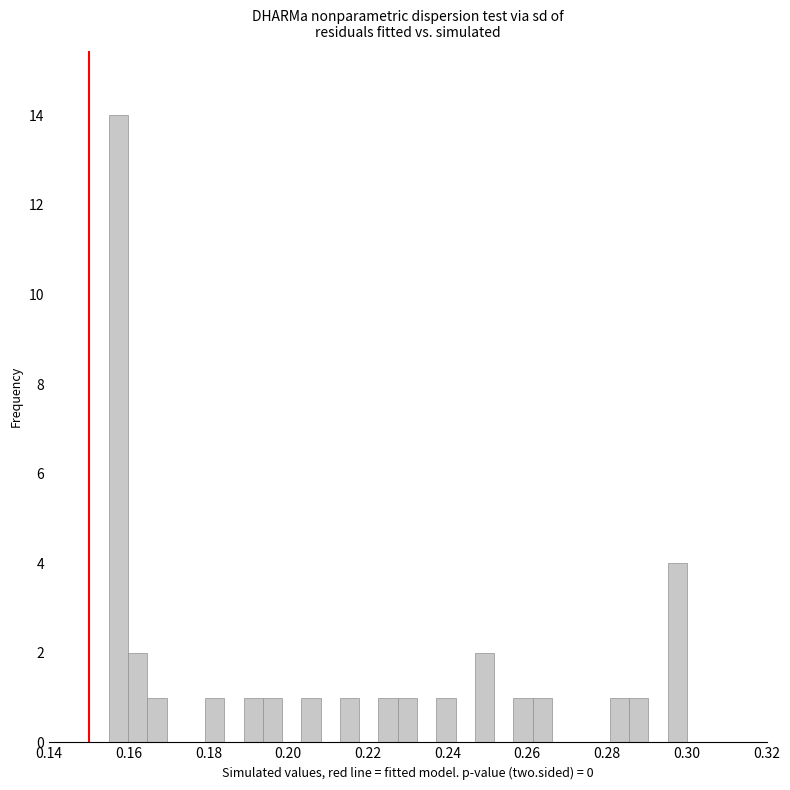

Around what value on the x-axis is the tallest bar? Give the approximate position of its centre, as read against the axis.

0.158